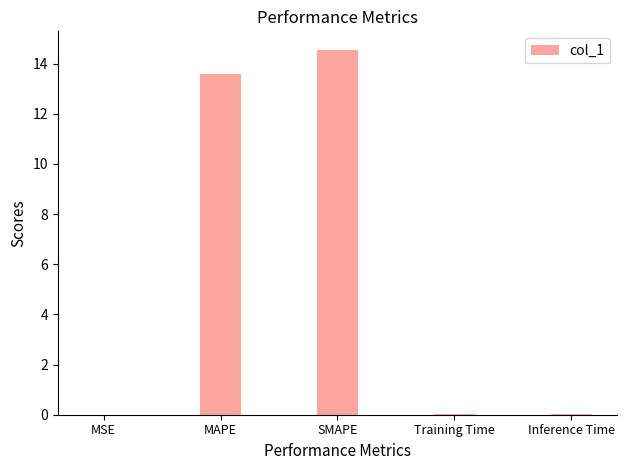

Is it true that the value at Inference Time is 0.0?

True